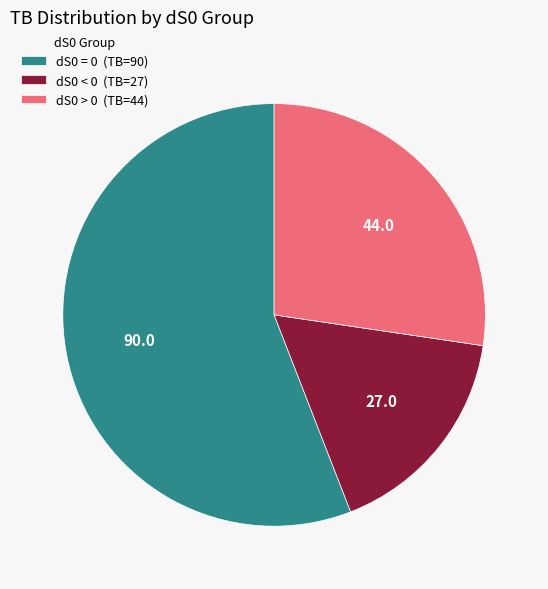

Do dS0 < 0 (TB=27) and dS0 > 0 (TB=44) together represent more than half of the pie?

No